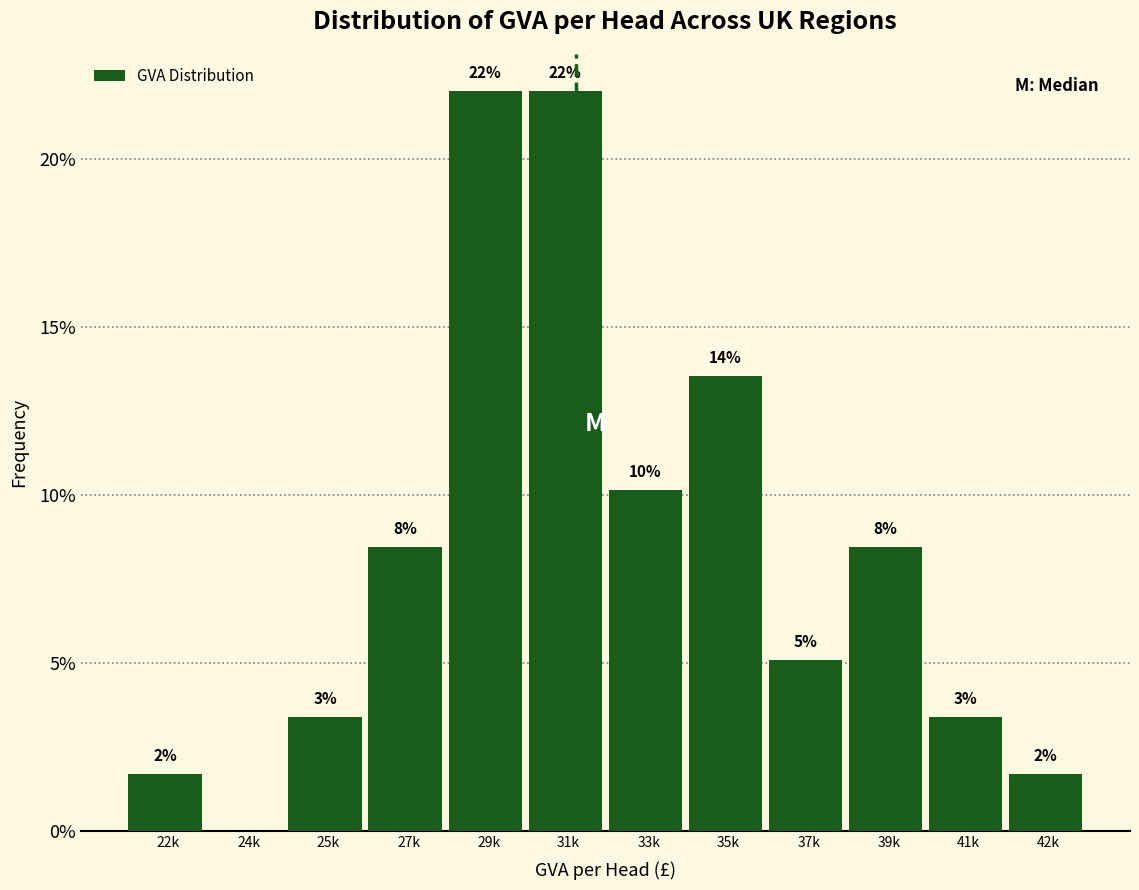

Are the bars horizontal?

No